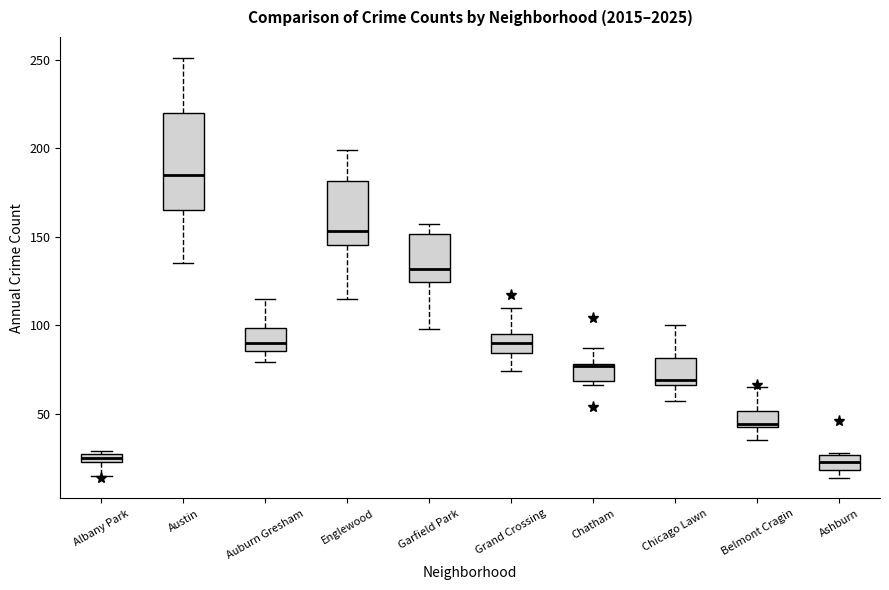

Where is the upper edge of the box for Chatham on the y-axis? The values are not printed on the chart, so give them approximately, as read against the axis.

80